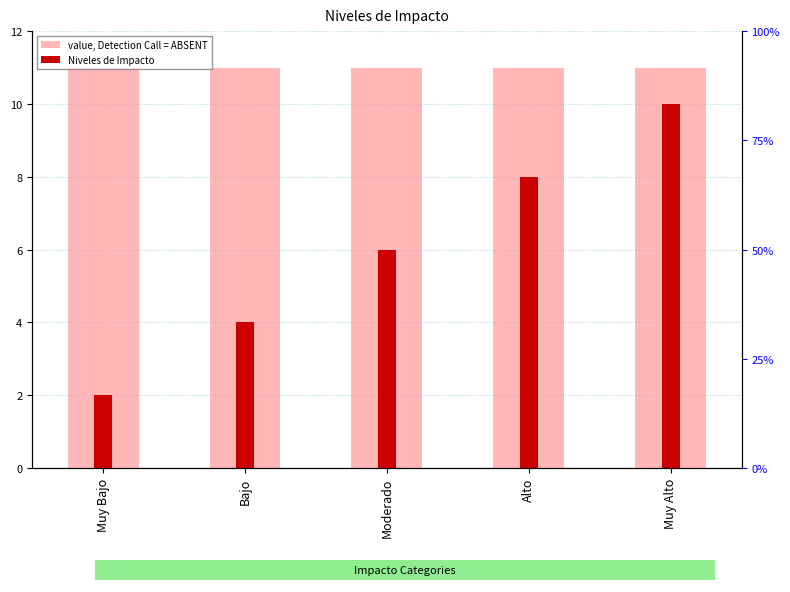

What is the sum of all value, Detection Call = ABSENT values?

55